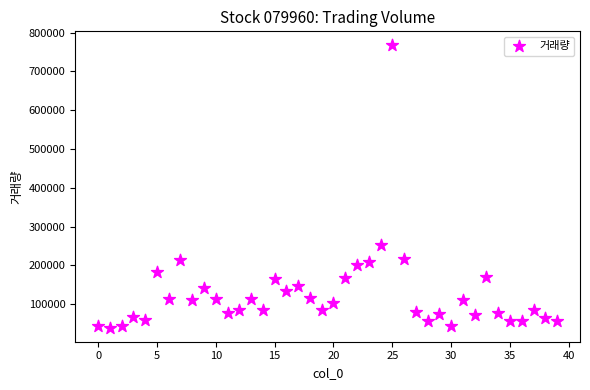

What Y value in the scatter plot is closest to 403395?

251482